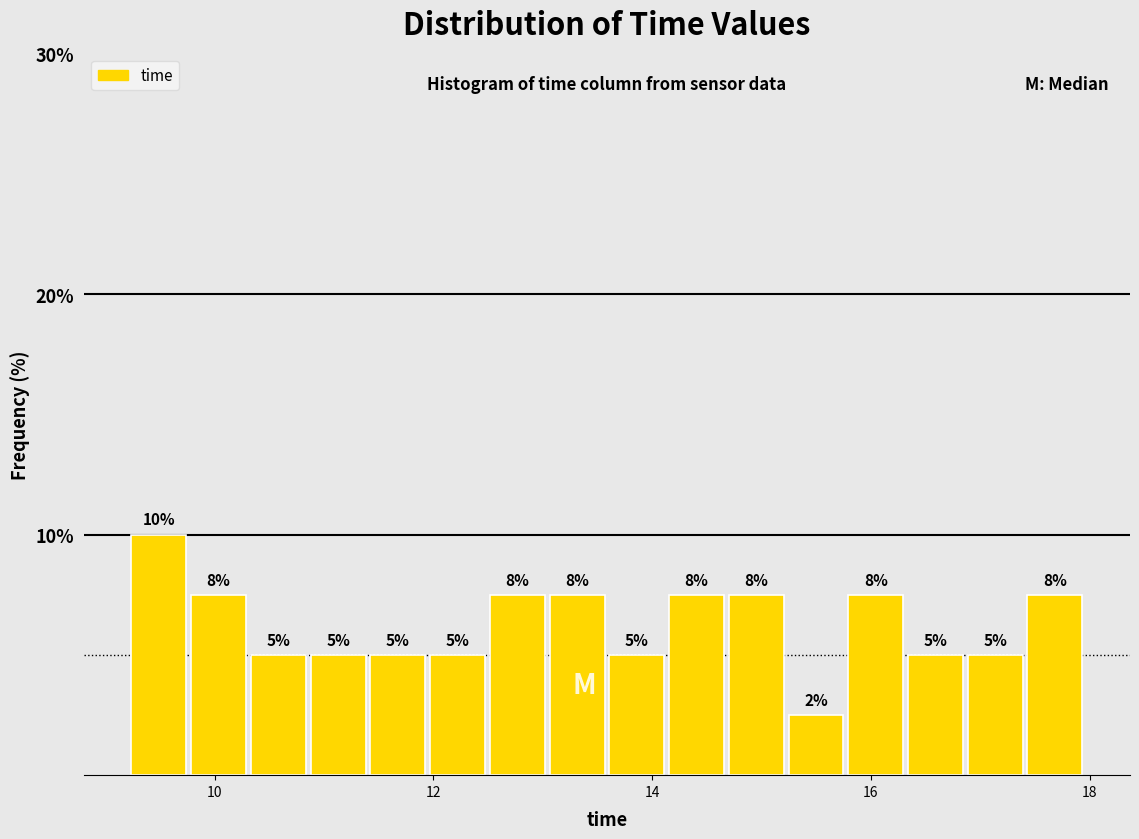

Around what value on the x-axis is the tallest bar? Give the approximate position of its centre, as read against the axis.

9.4